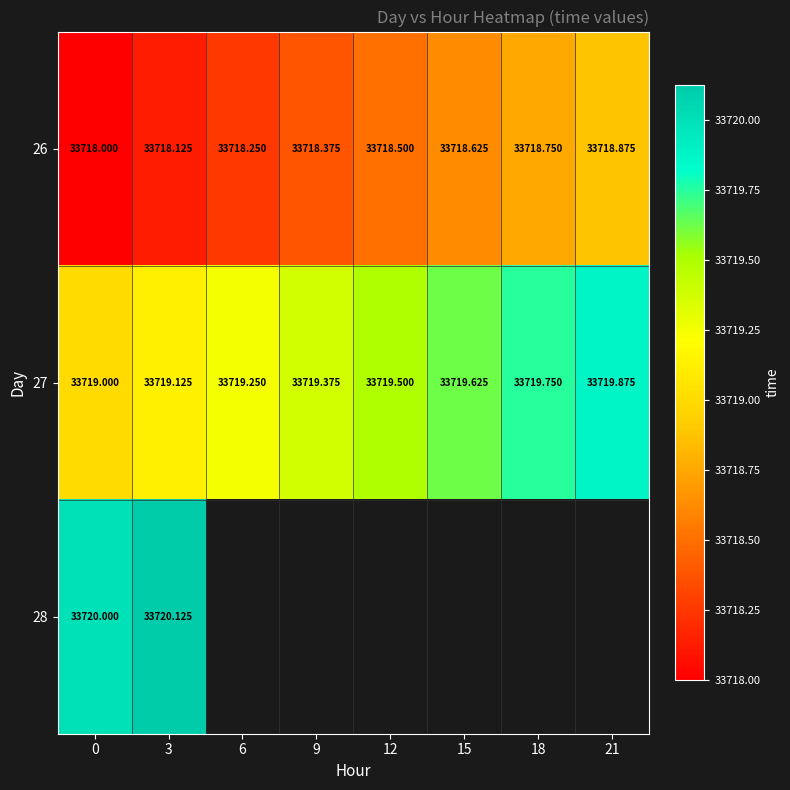

At 3, list the series in order from largest to smallest.

28, 27, 26